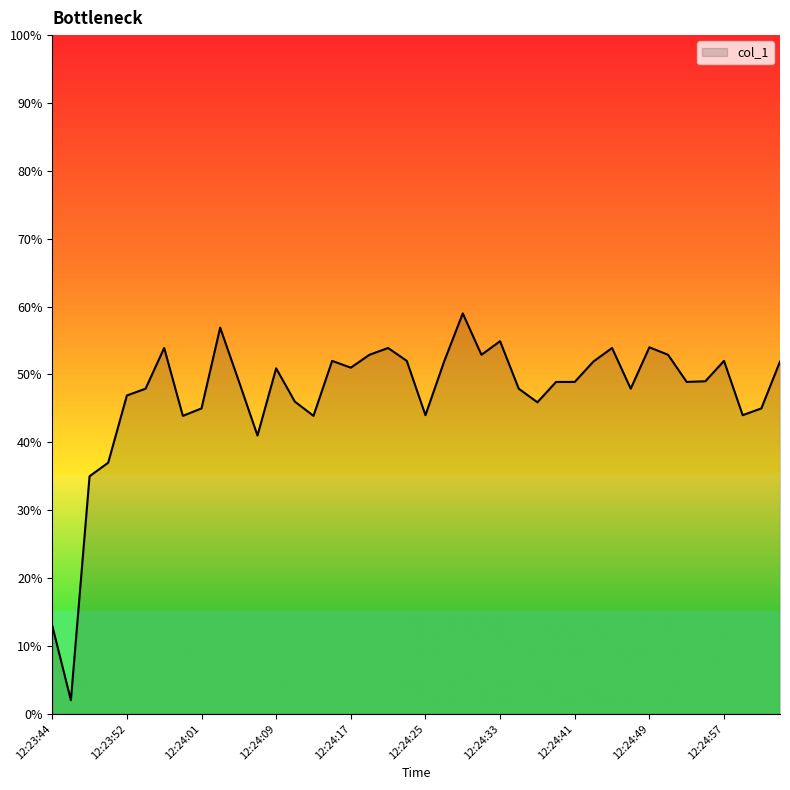

What is the greatest value displayed?

59.0